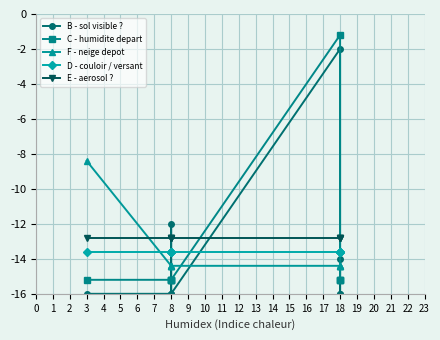

What is the value of the C - humidite depart point at the 1st from the left?

-15.2